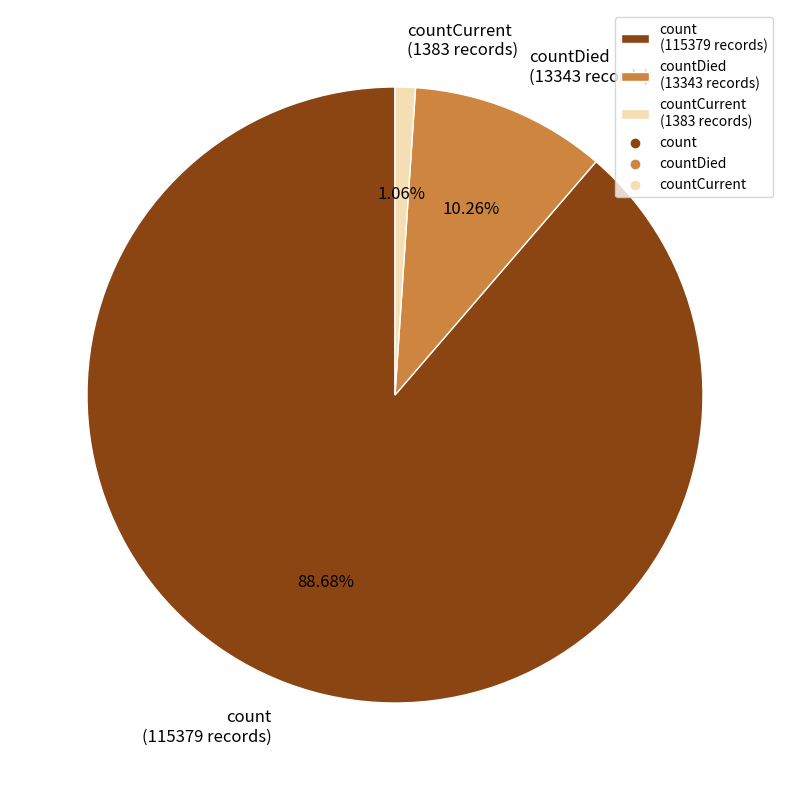

Rank the categories by value from lowest to highest.

countCurrent (1383 records), countDied (13343 records), count (115379 records)